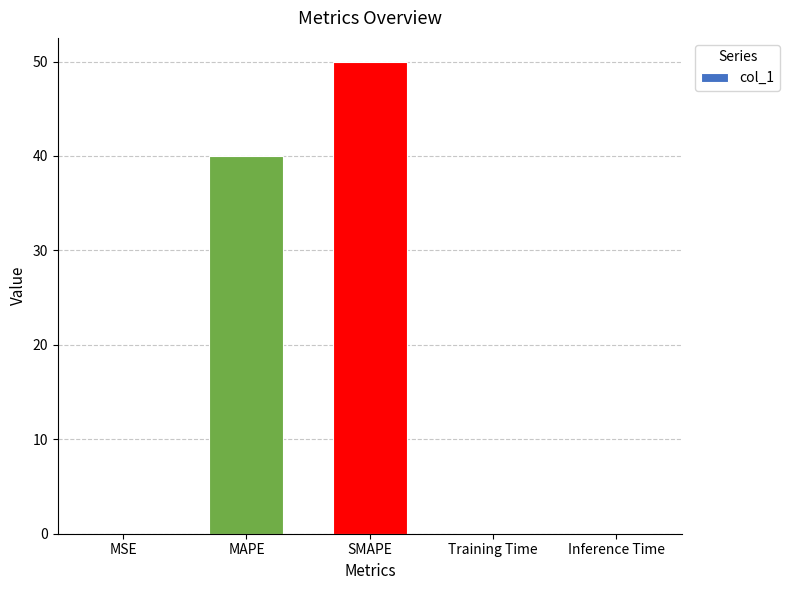

Are the bars horizontal?

No